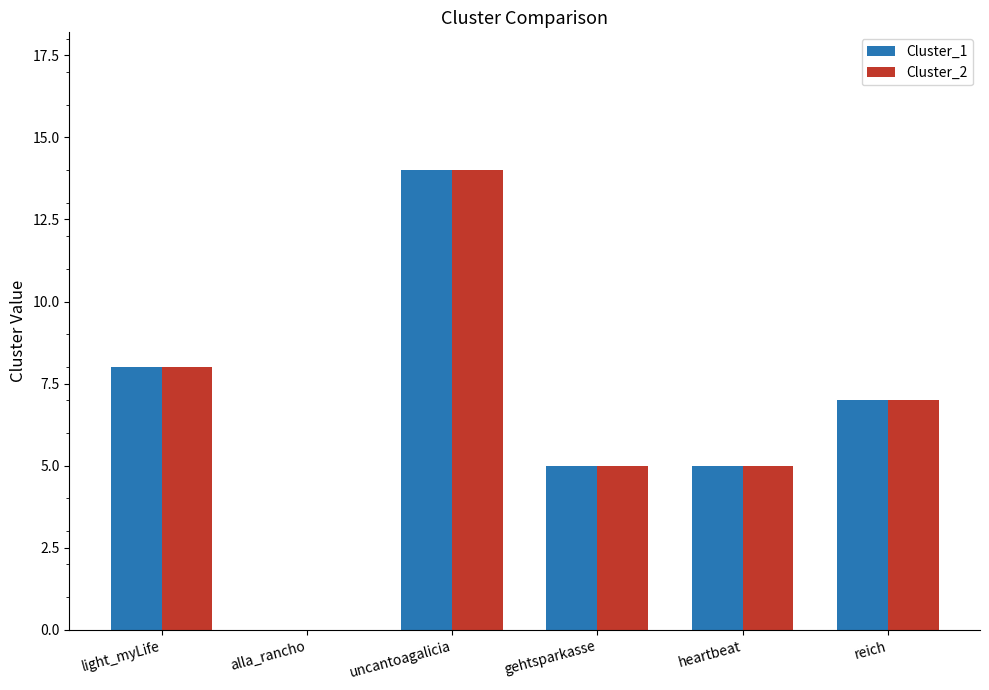

True or false: Cluster_2 has a value of 5 at alla_rancho.

False